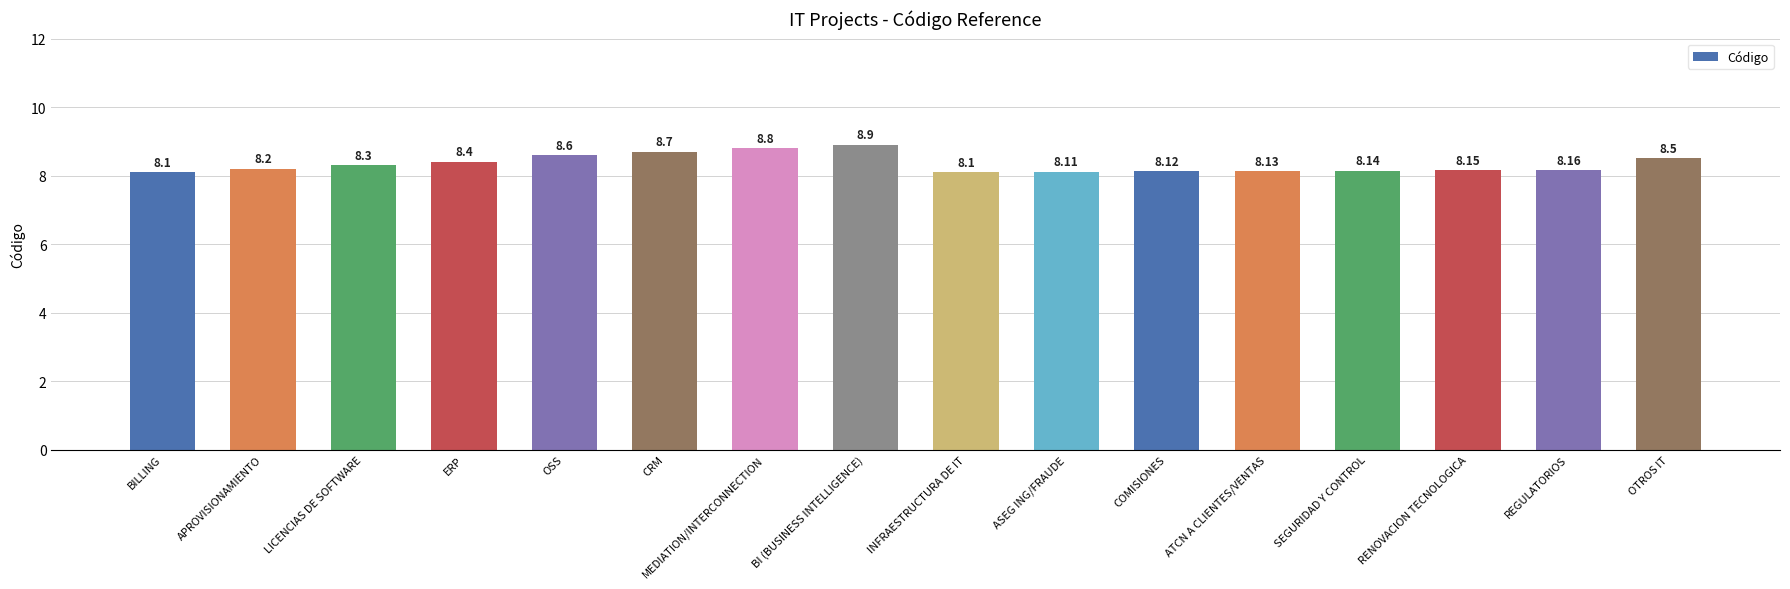

What is the ratio of the value at RENOVACION TECNOLOGICA to the value at REGULATORIOS?

1.0